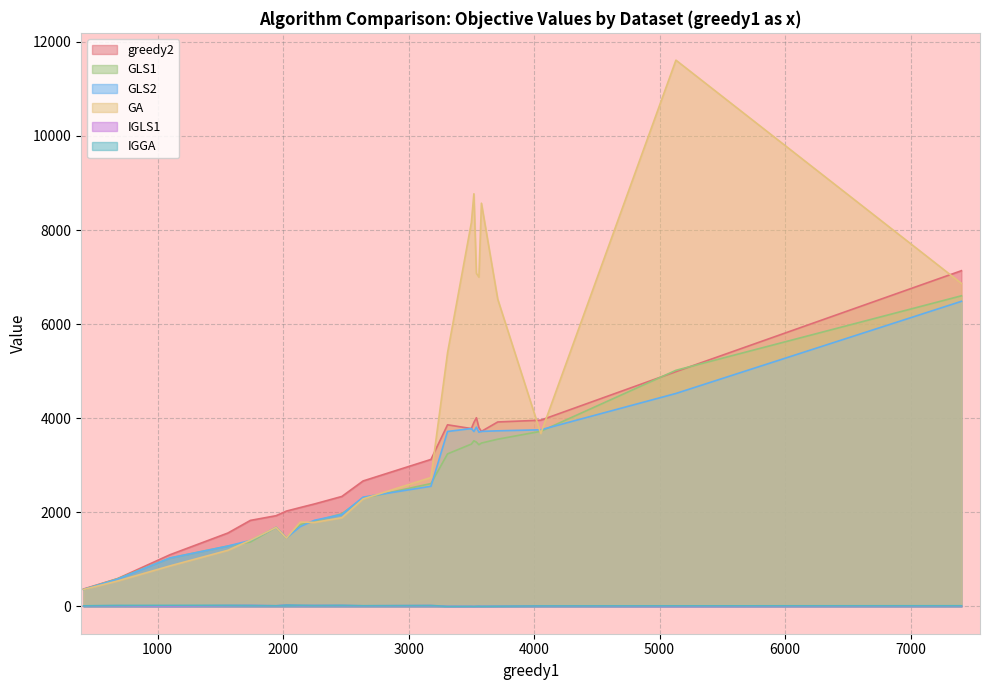

Rank the series by their maximum value, from highest to lowest.

GA, greedy2, GLS1, GLS2, IGLS1, IGGA